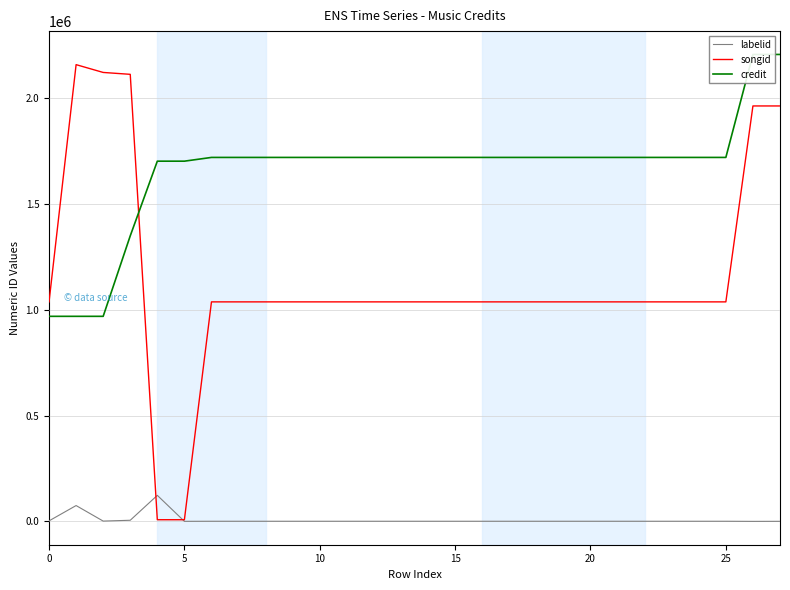

True or false: songid and credit cross at least once.

True